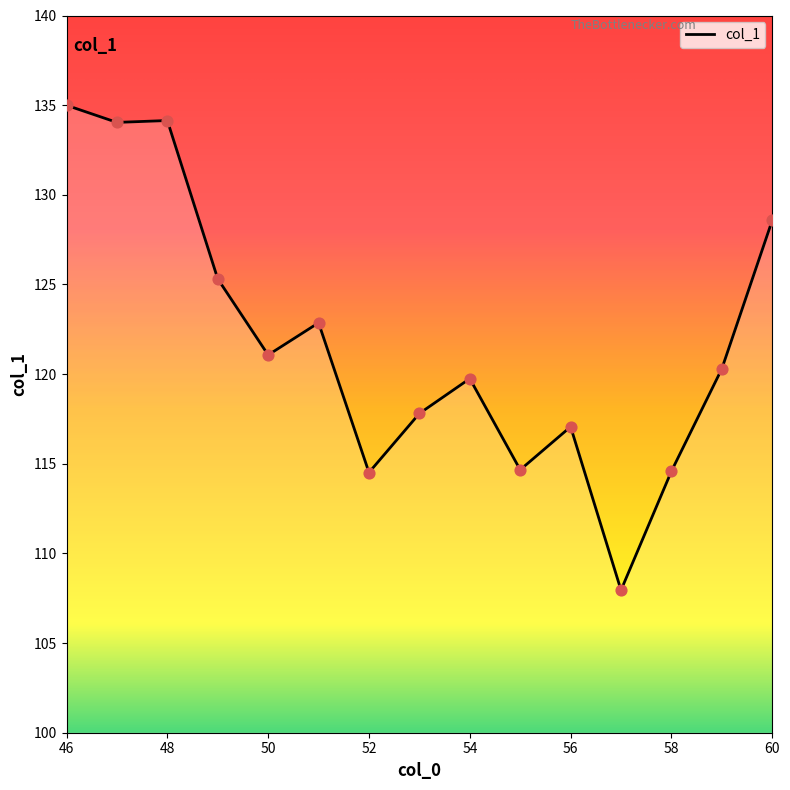

What is the smallest value displayed?

107.9